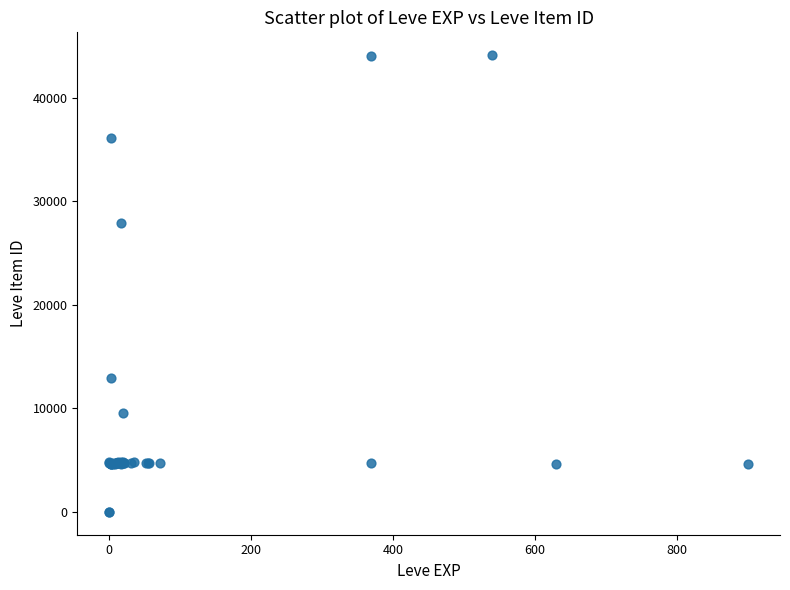

What Y value in the scatter plot is closest to 22048?

27884